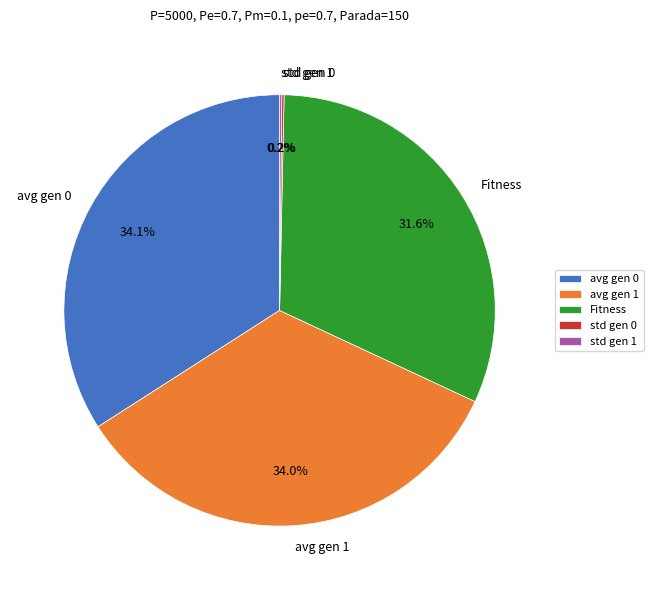

How much of the chart is everything except avg gen 0?

65.9%